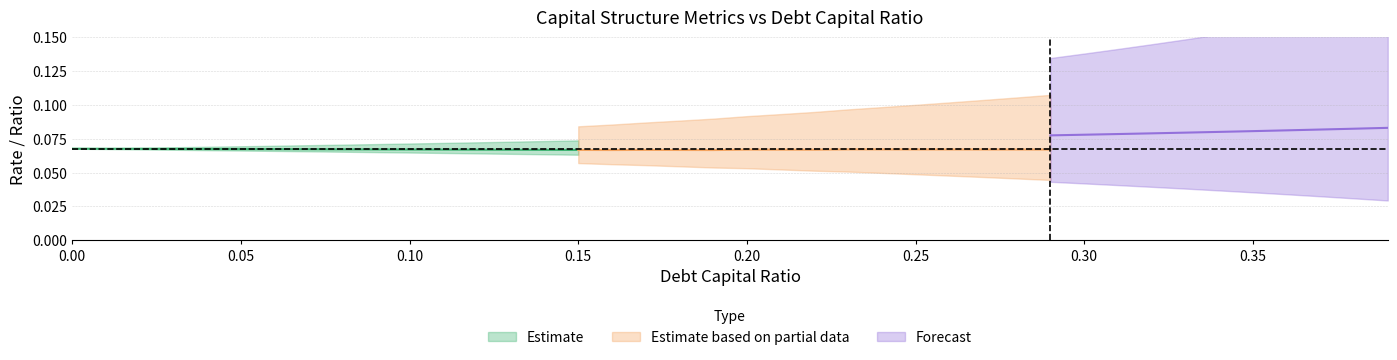

What is the maximum value for cost_capital?

0.1